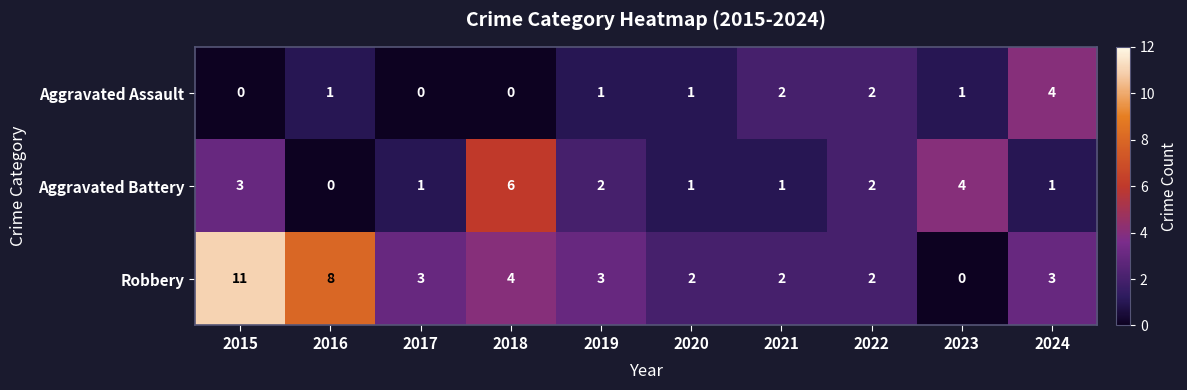

The Aggravated Battery series shows 2 at 2021. True or false?

False